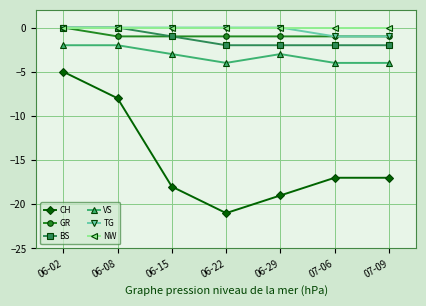

Read the VS value at 06-02.

-2